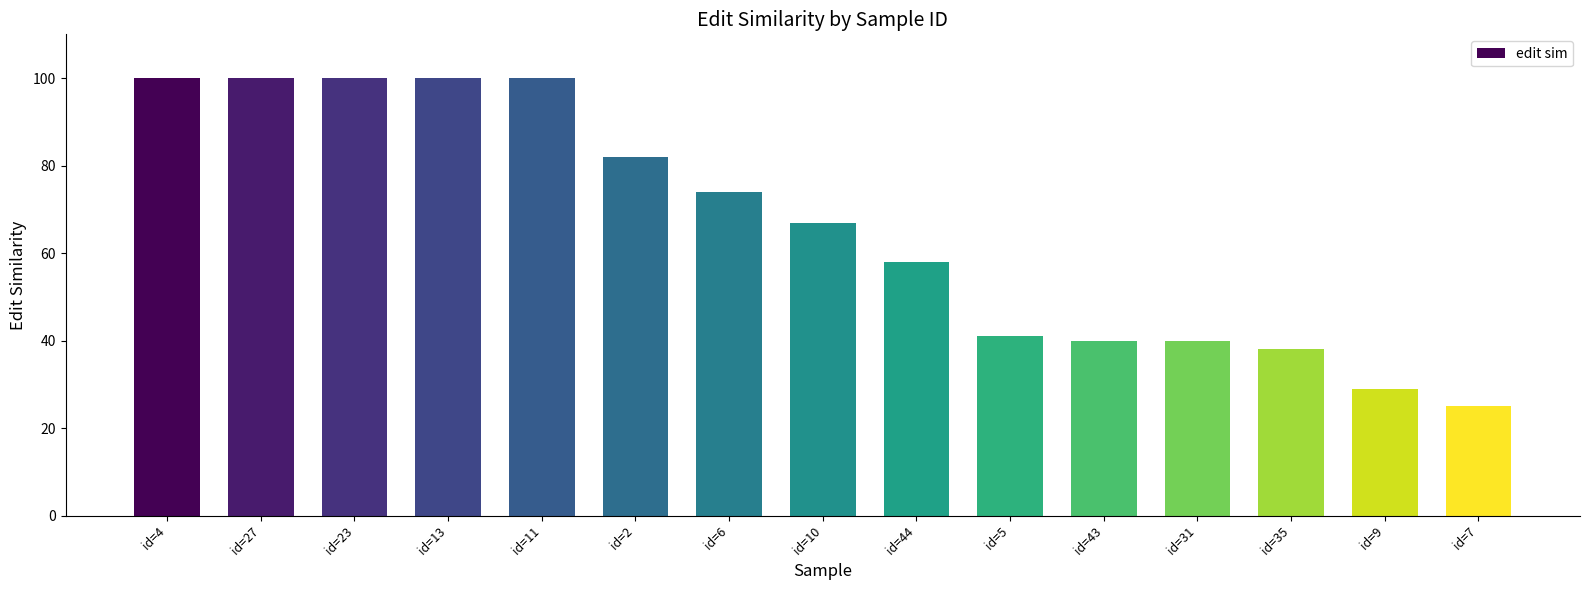

Between id=43 and id=11, which is larger?

id=11